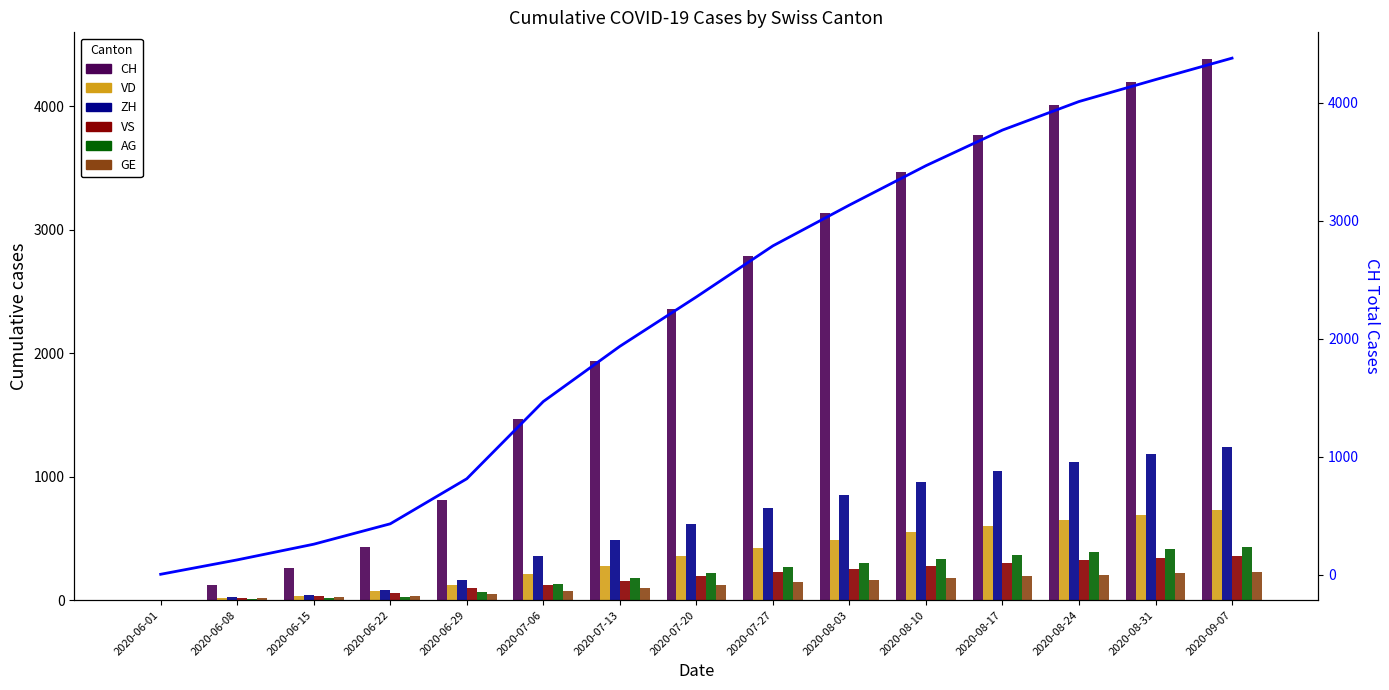

What is the value of the VD bar at the 11th from the left?

548